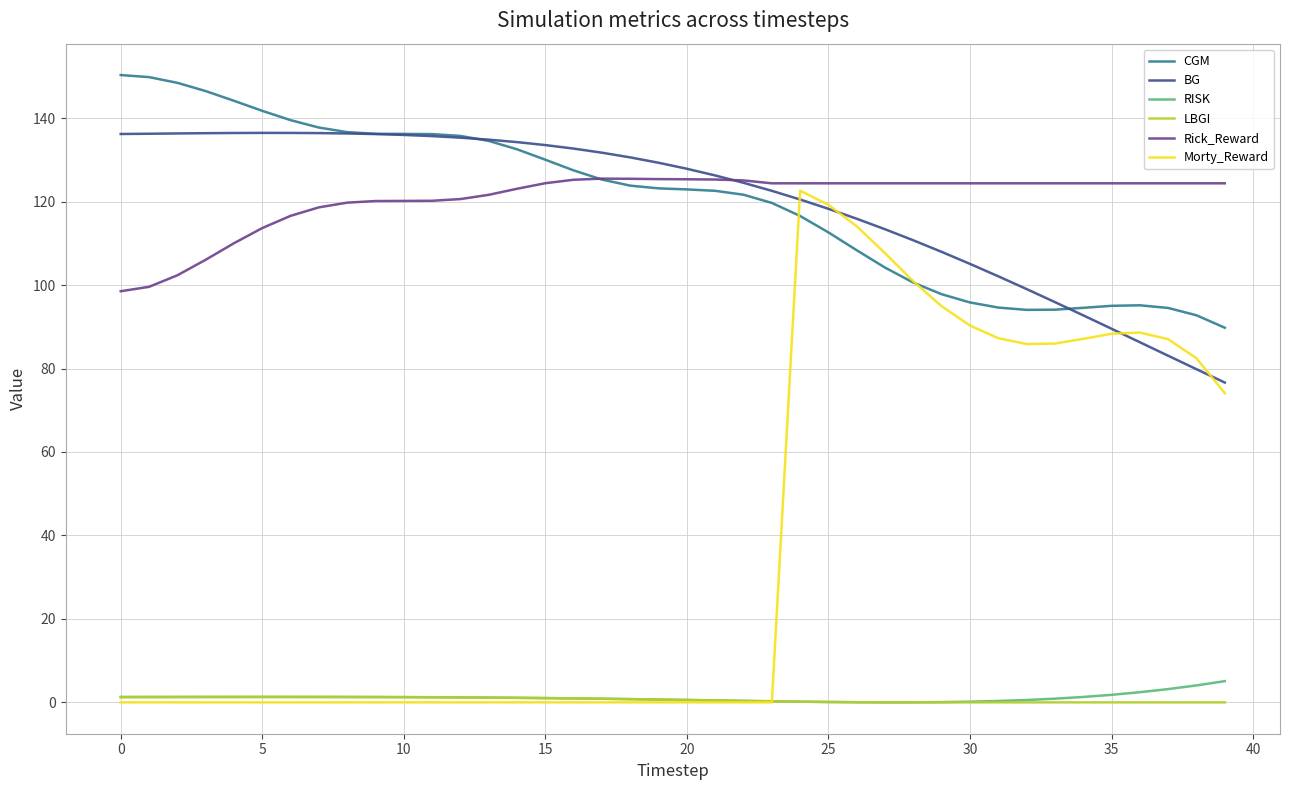

What is the minimum value for Rick_Reward?

98.5